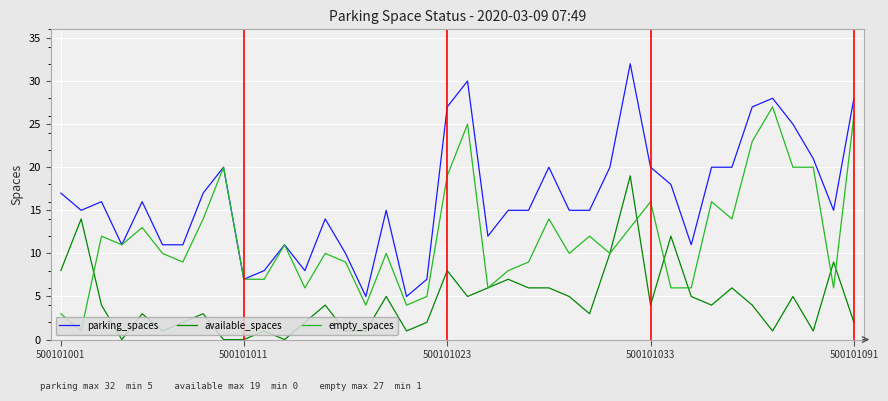

List the series in order of their overall mean, lowest first.

available_spaces, empty_spaces, parking_spaces